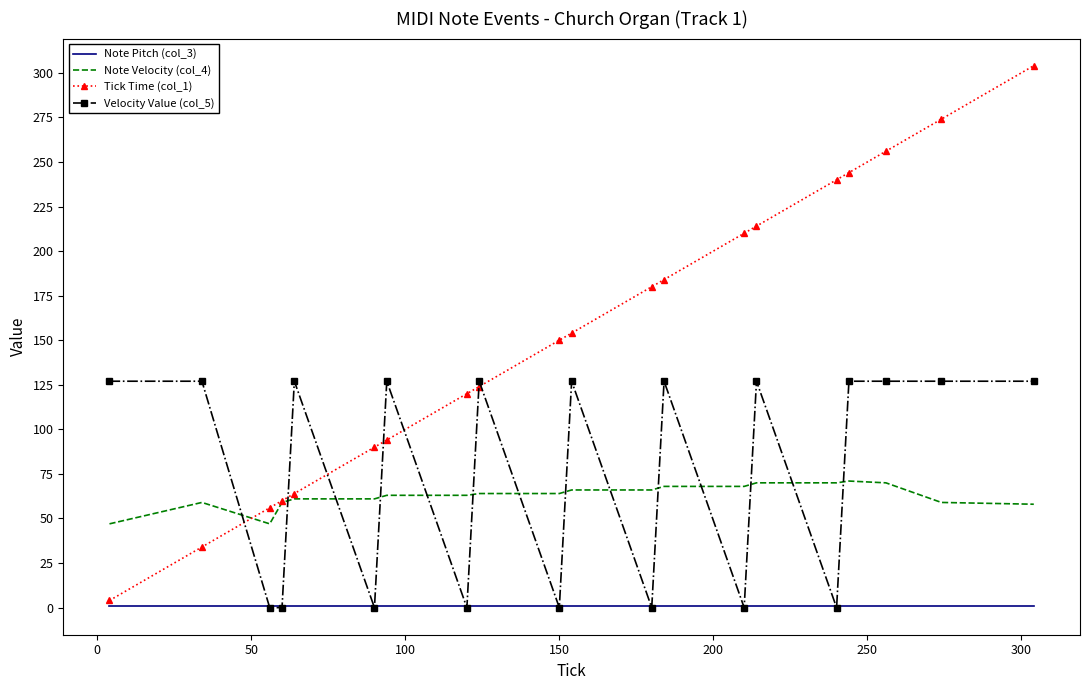

Which series has the largest range (max minus min)?

Tick Time (col_1)